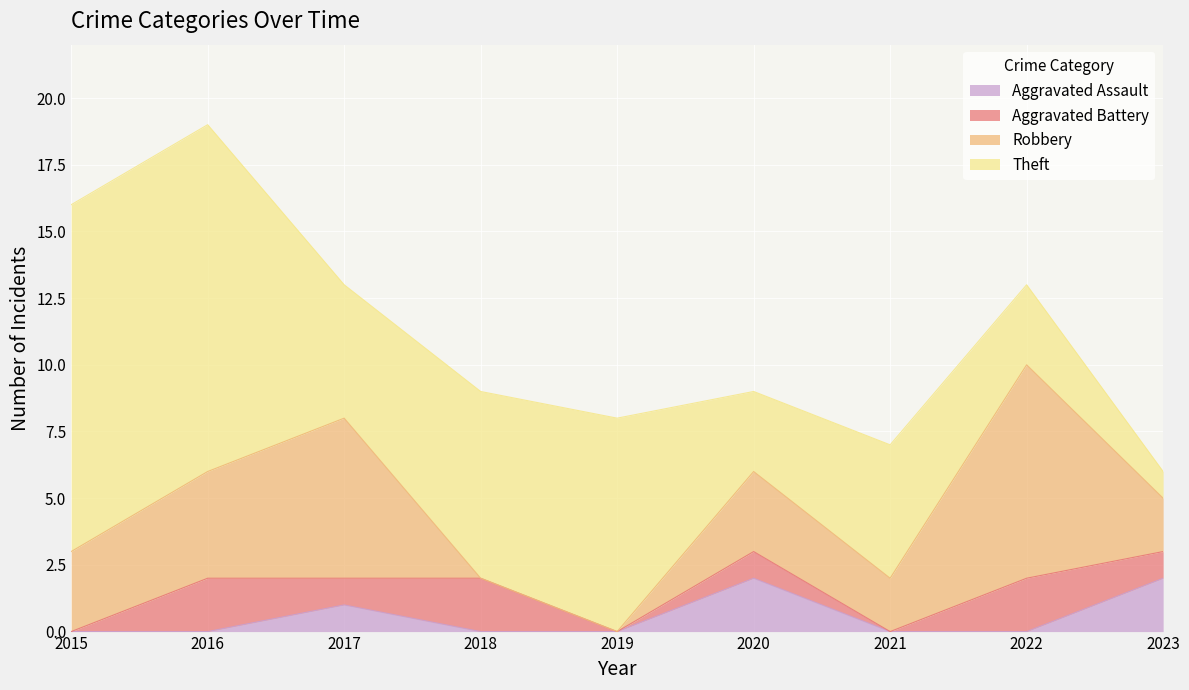

Which label corresponds to the largest value in the chart?

2015